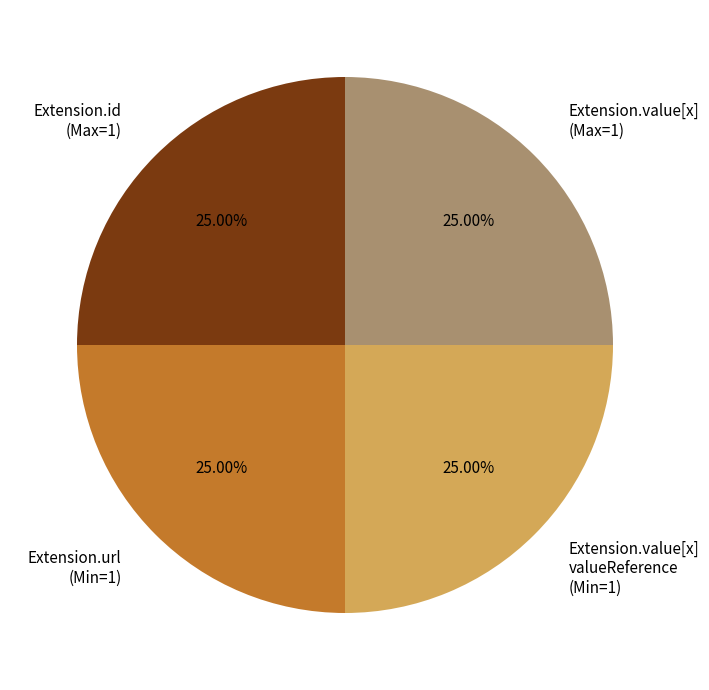

Does any single category account for the majority?

No